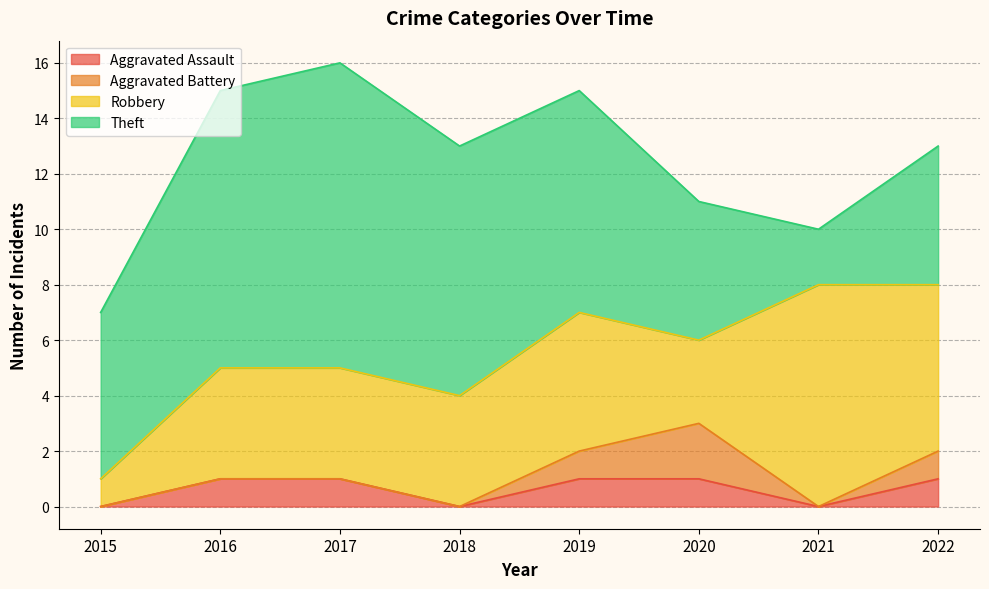

What is the difference between the highest and lowest values at 2018?

9